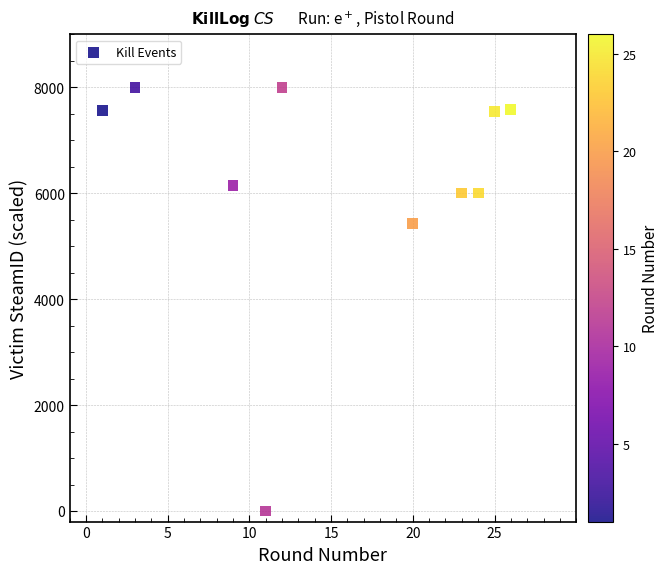

What Y value in the scatter plot is closest to 4000?

5433.3